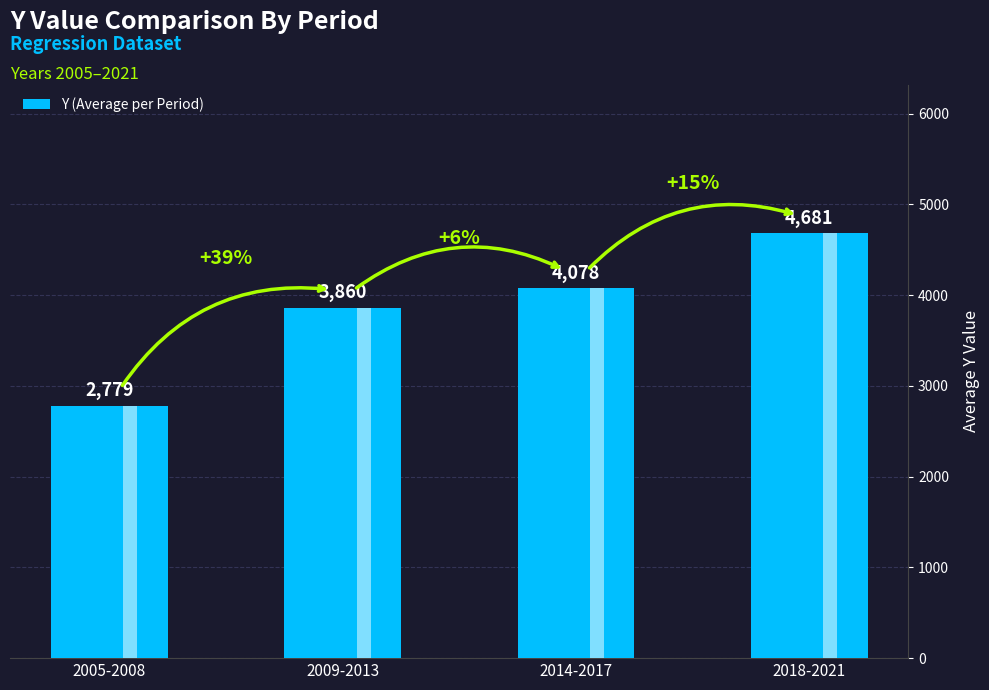

List the labels in order of value, smallest first.

2005-2008, 2009-2013, 2014-2017, 2018-2021